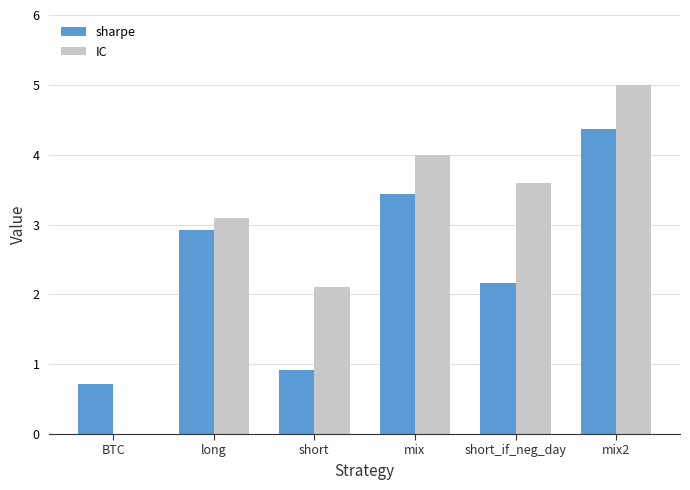

What is the greatest value displayed?

5.0